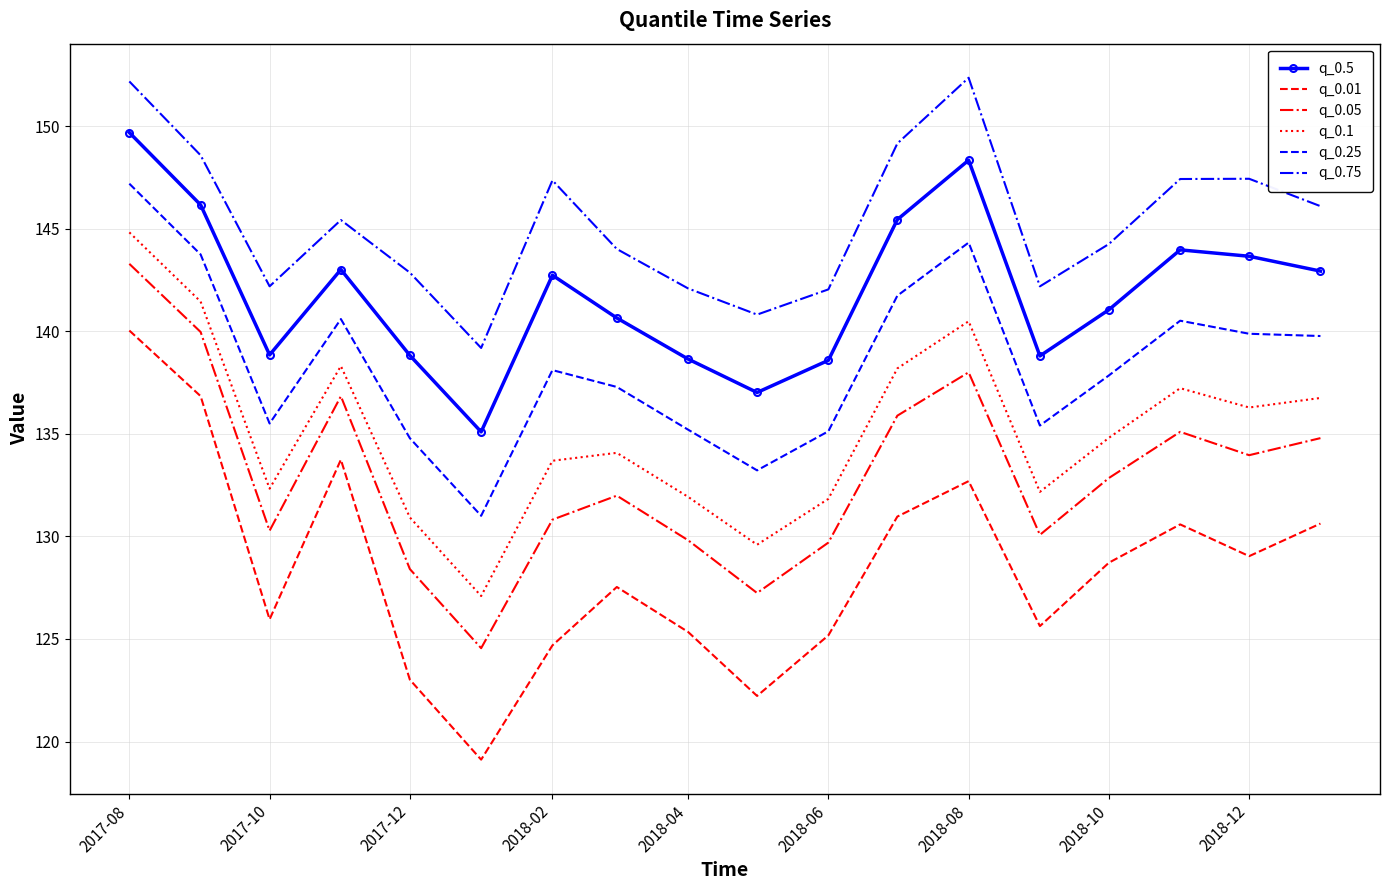

How many series are shown in this chart?

6